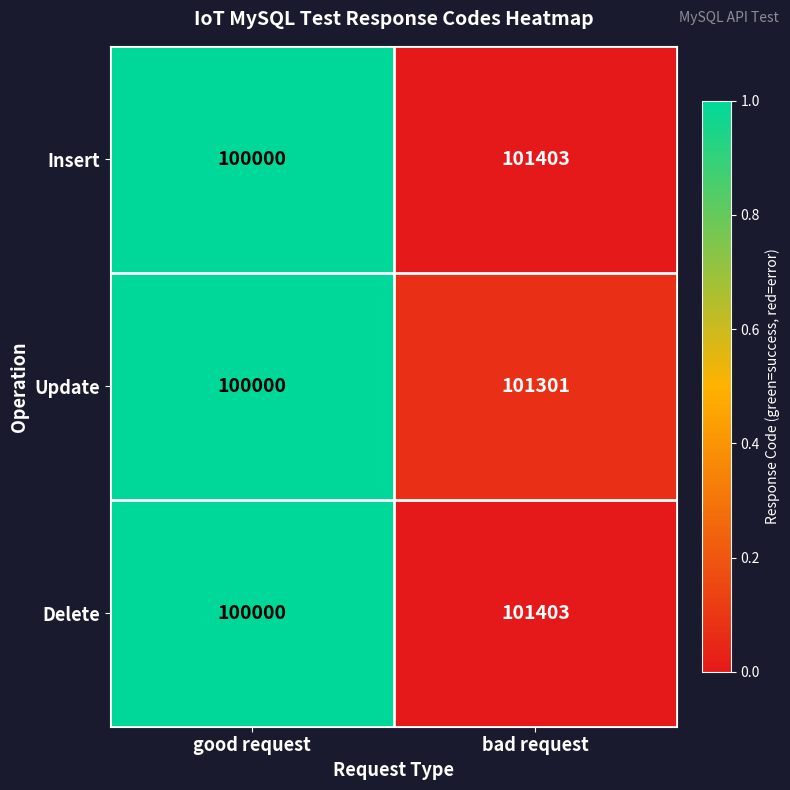

Reading right to left, extract all data points from this chart.

Insert: 101403	100000
Update: 101301	100000
Delete: 101403	100000